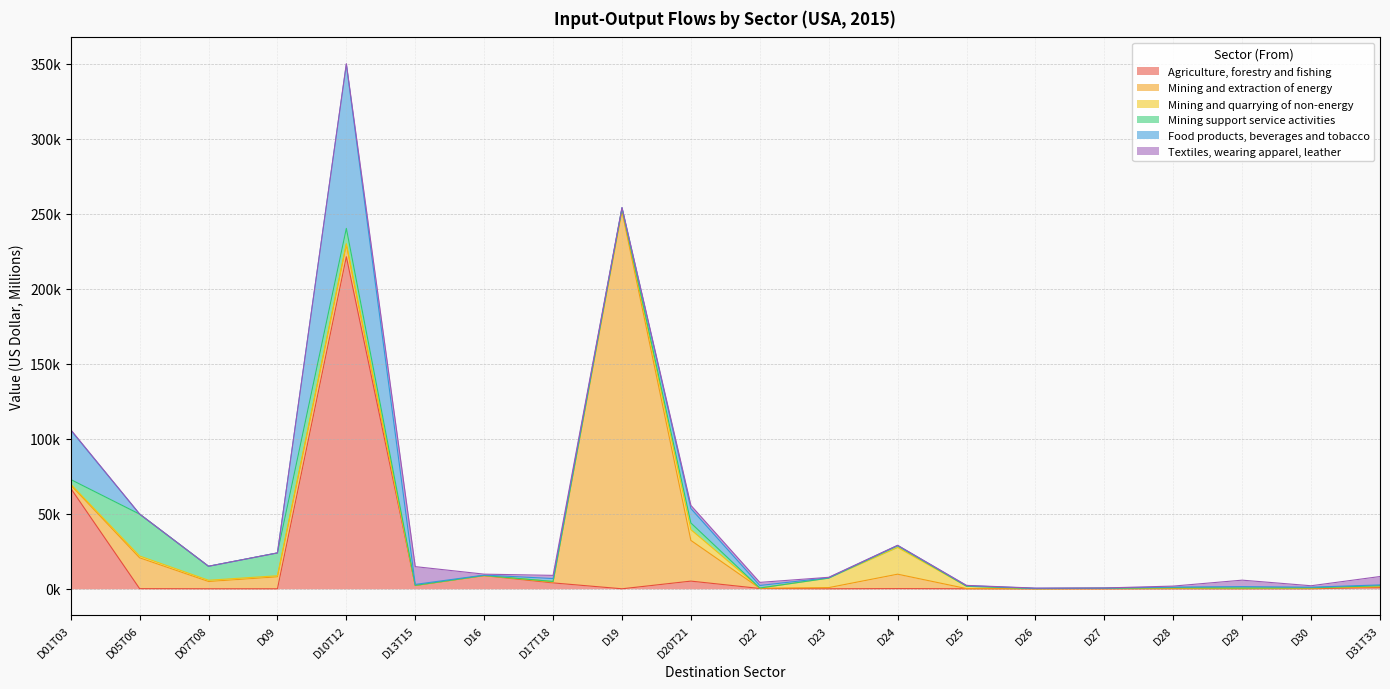

Which series has the widest spread of values?

Mining and extraction of energy